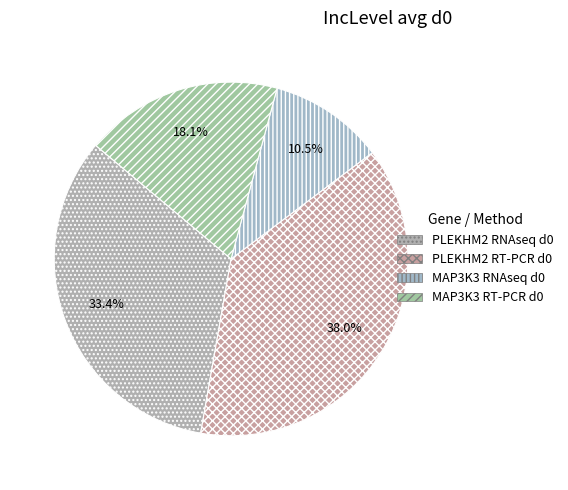

How much of the chart is everything except PLEKHM2 RNAseq d0?

66.6%